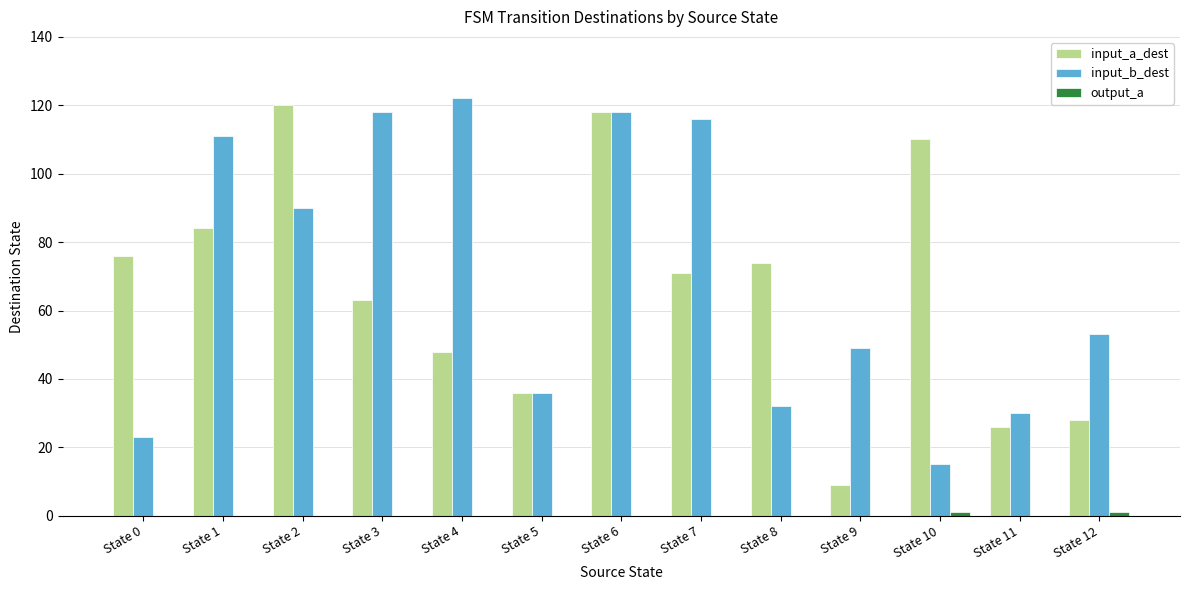

Count the number of data series in this chart.

3